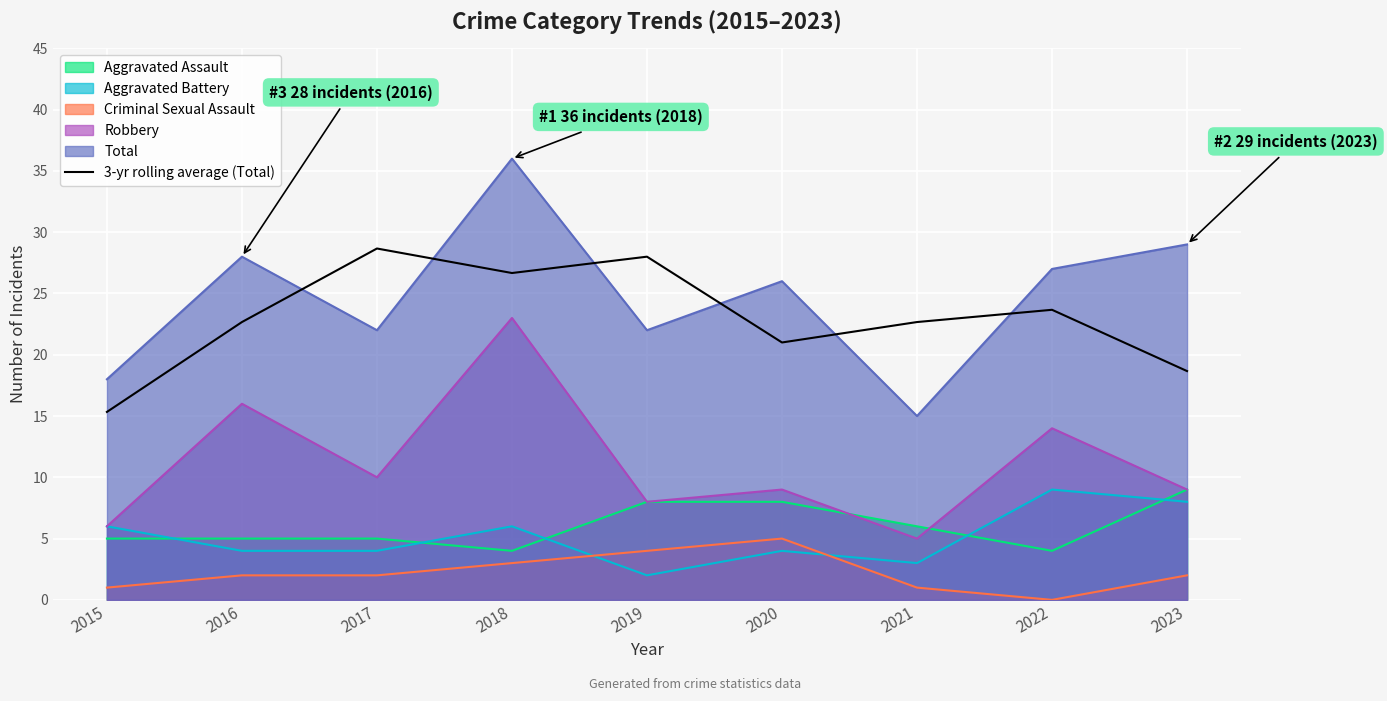

How many lines are shown in the chart?

6